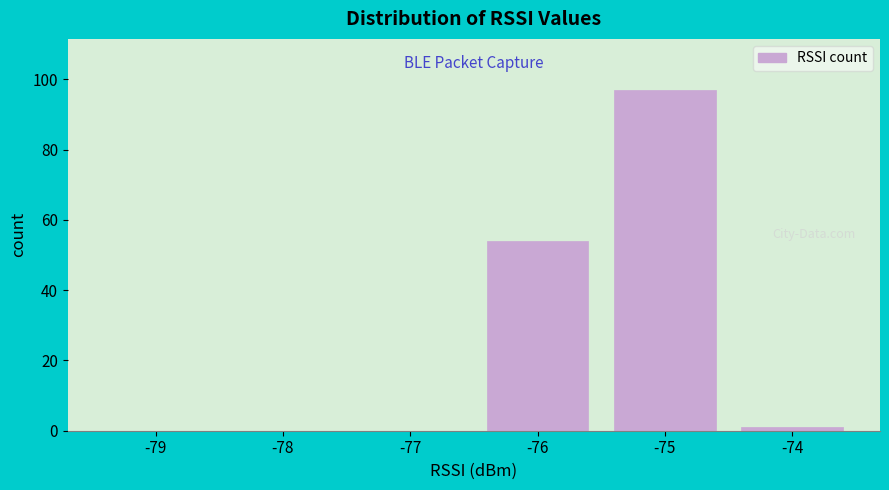

Reading left to right, transcribe all the data shown in this chart.

-79=0	-78=0	-77=0	-76=54	-75=97	-74=1